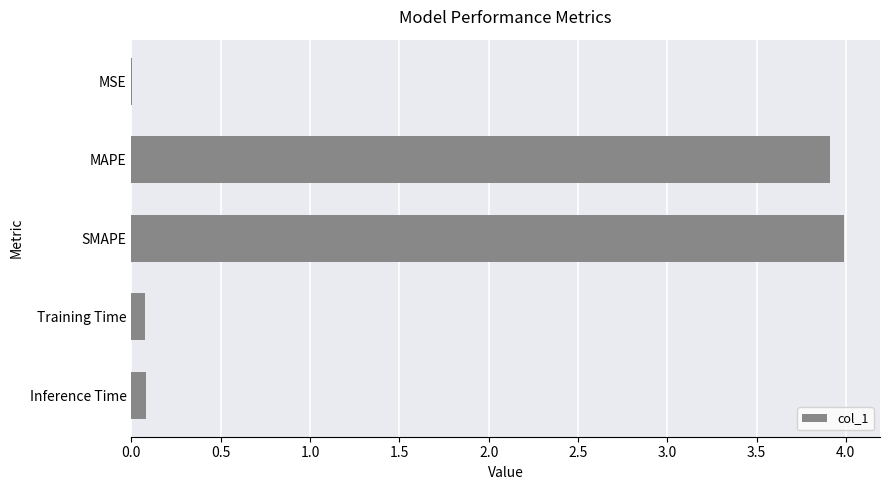

What is the approximate value at MAPE?

3.9